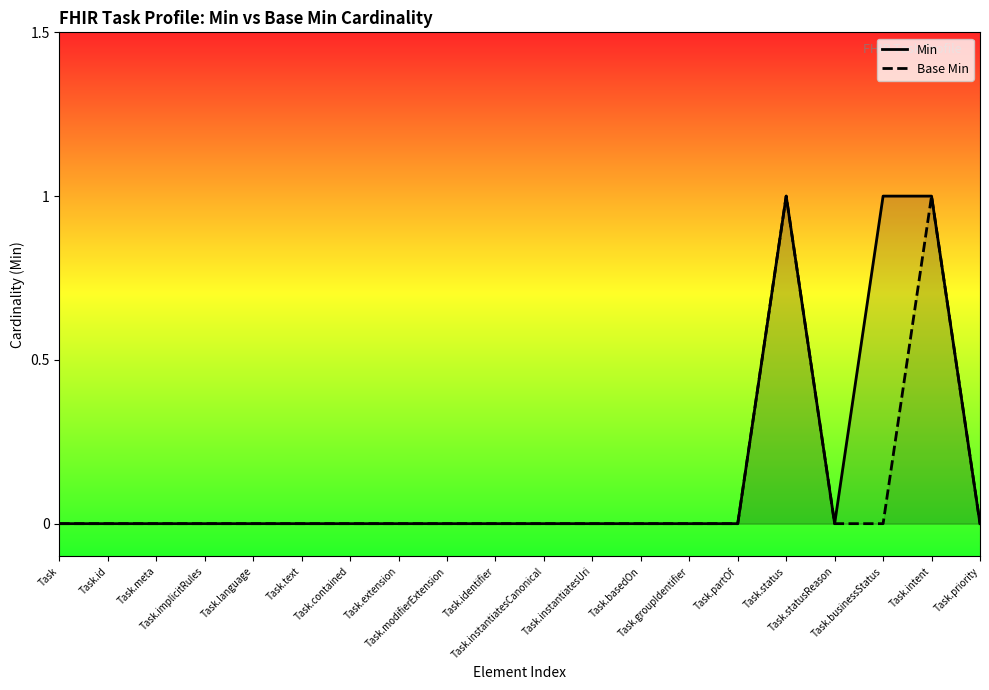

What is the value of the Min point at the 19th from the left?

1